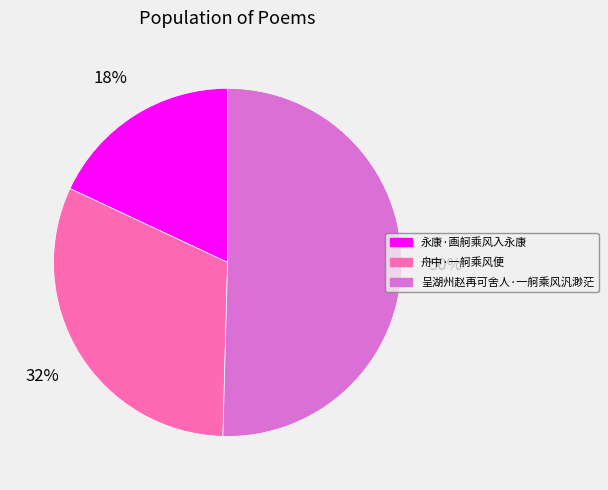

Which slice represents more than half of the pie?

呈湖州赵再可舍人·一舸乘风汎渺茫